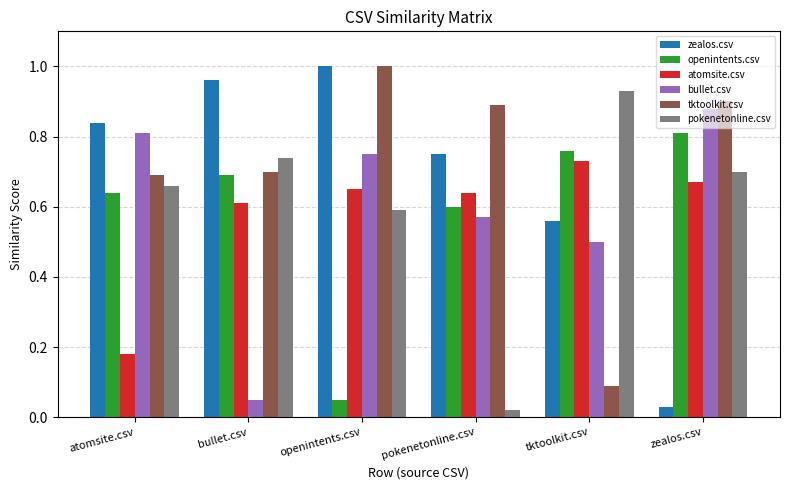

Which category has the lowest value in the pokenetonline.csv series?

pokenetonline.csv